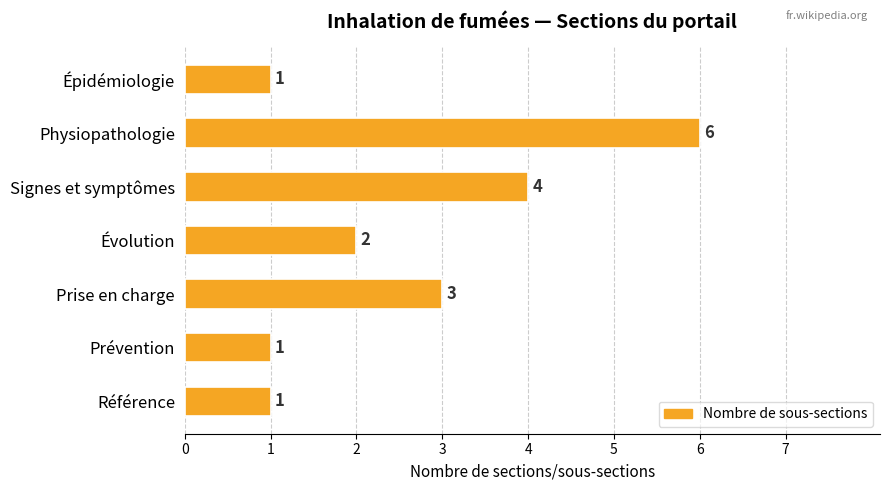

How many distinct data groups are displayed?

1